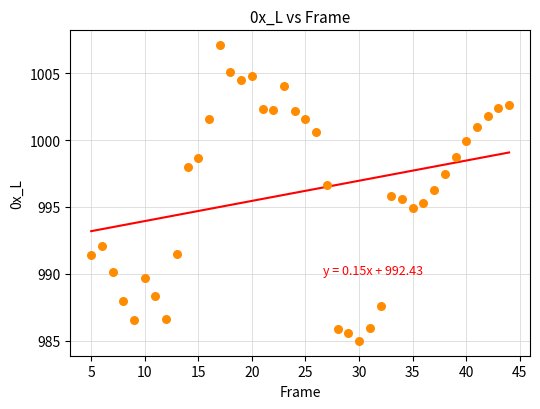

What is the range of Y values (max minus min)?

22.1